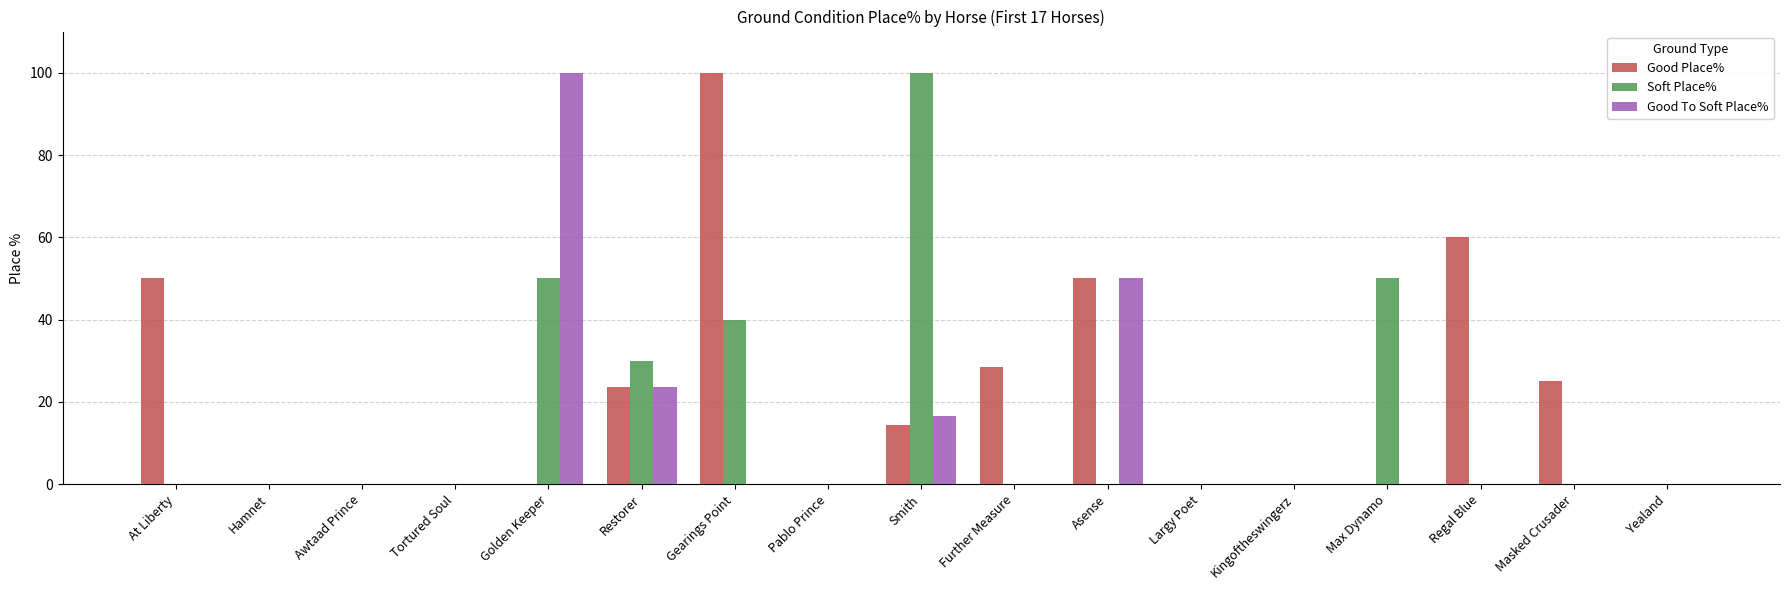

The Good To Soft Place% series shows 100.0 at Golden Keeper. True or false?

True